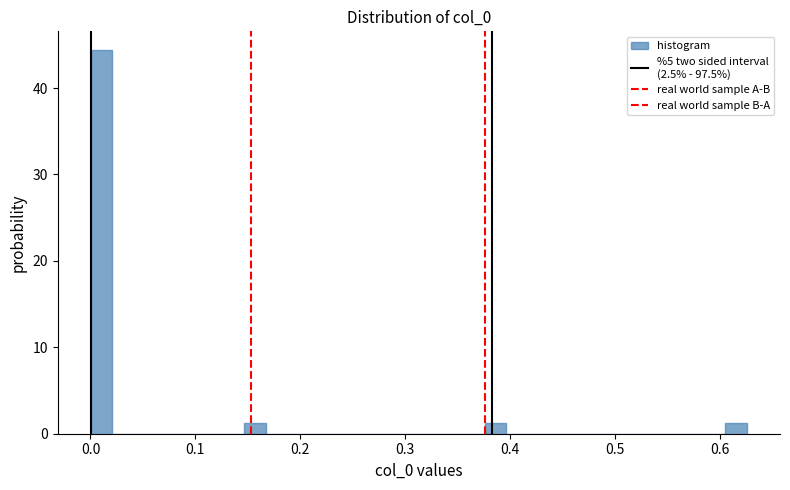

Read against the x-axis, roughly where is the centre of the tallest bar?

0.01